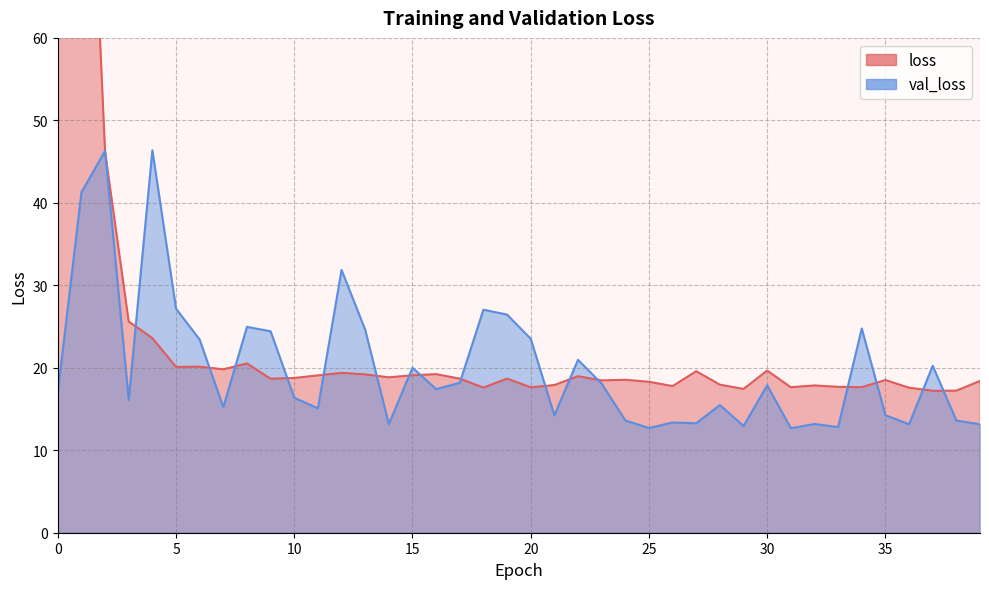

The value of val_loss at 20 is 23.5. True or false?

True